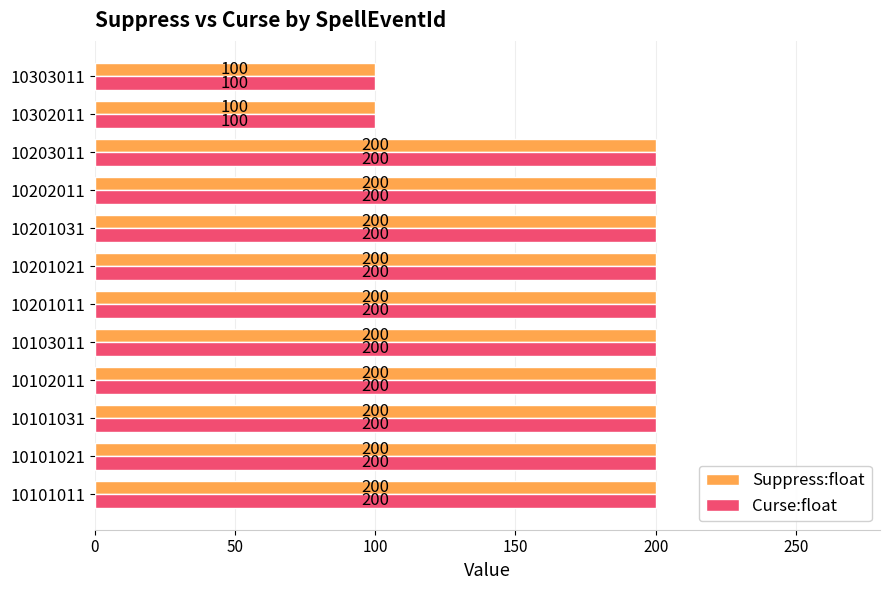

Is it true that Curse:float equals 200 at 10101011?

True